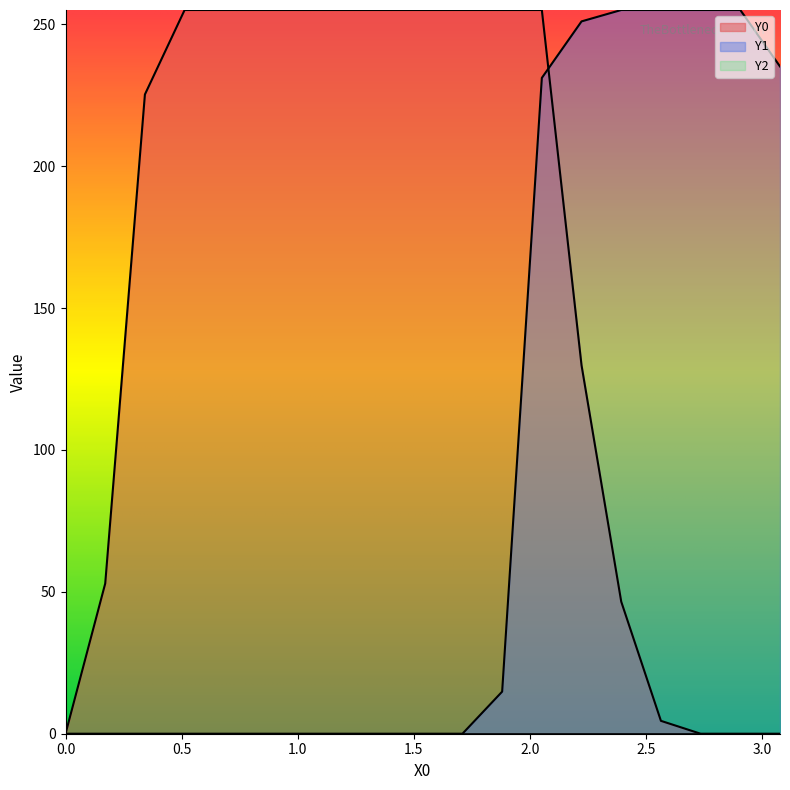

How many intersections are there between Y0 and Y1?

1